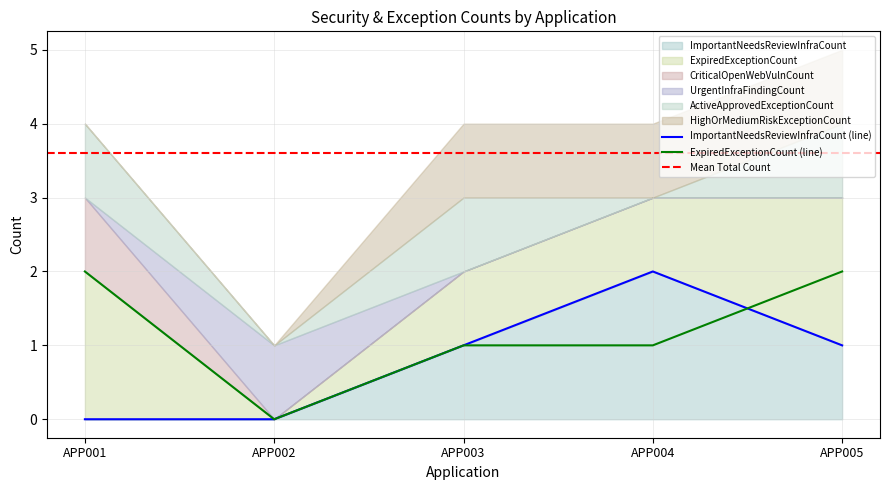

Is the value of UrgentInfraFindingCount at APP003 greater than the value of ActiveApprovedExceptionCount at APP001?

No